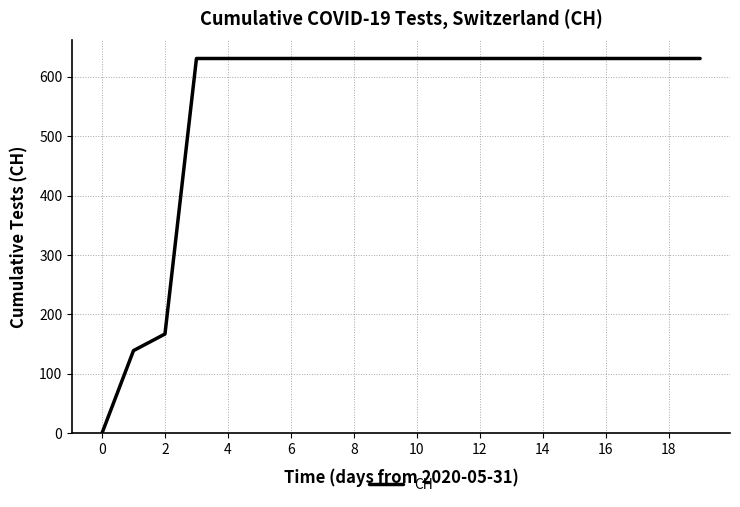

What is the greatest value displayed?

631